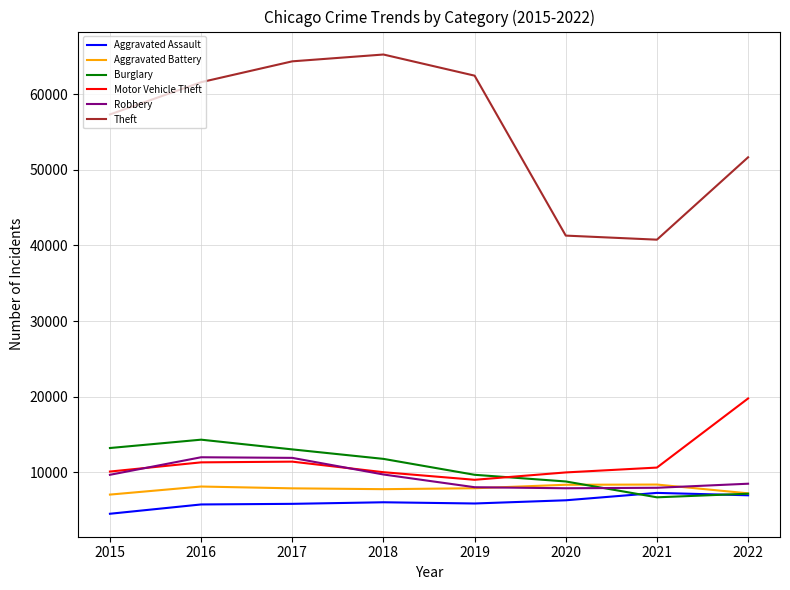

Read the Burglary value at 2020, to the nearest 100.

8800